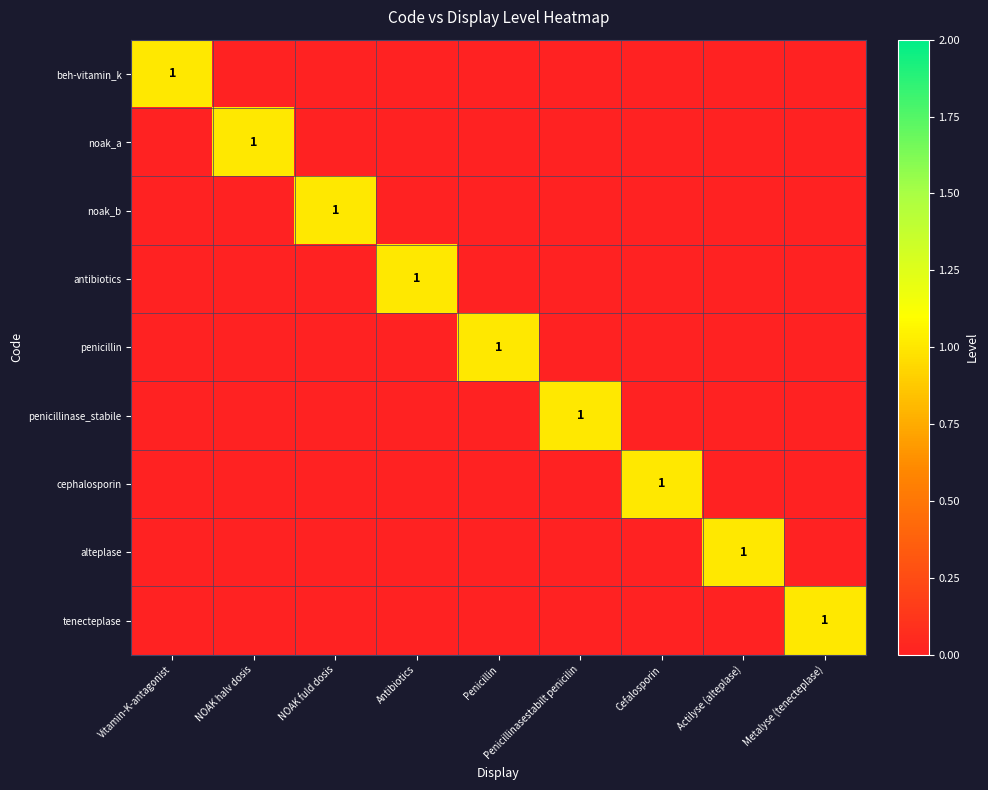

The value of tenecteplase at Metalyse (tenecteplase) is 2. True or false?

False